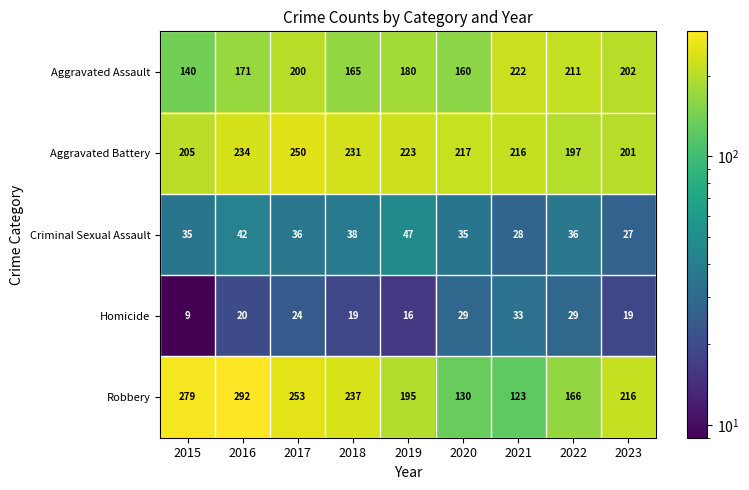

Is it true that Homicide equals 20 at 2016?

True